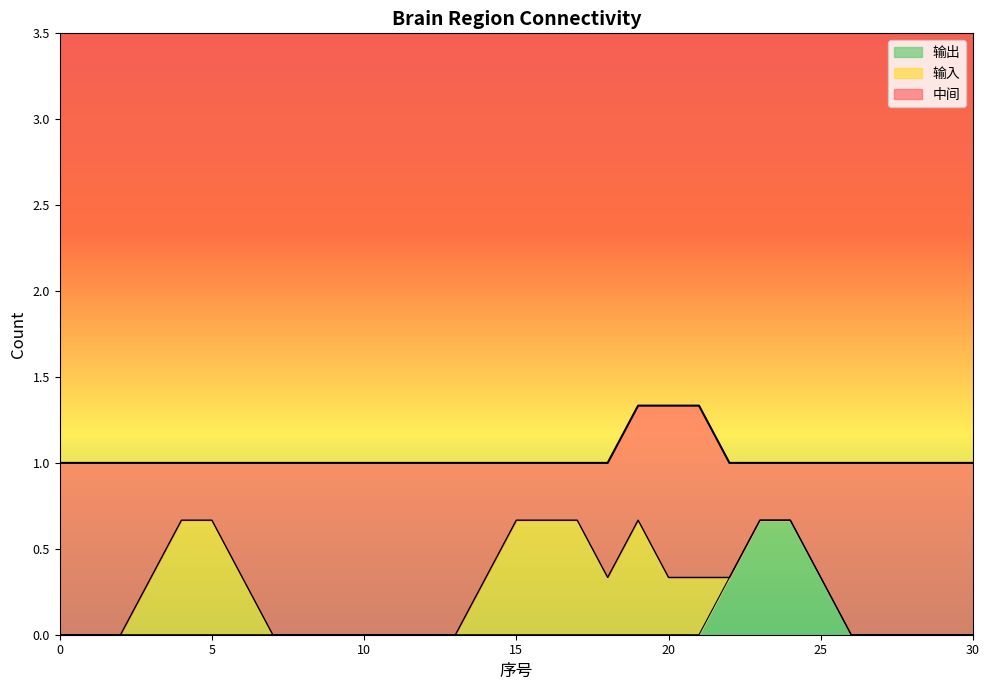

What is the total value across all series at 5?

1.0